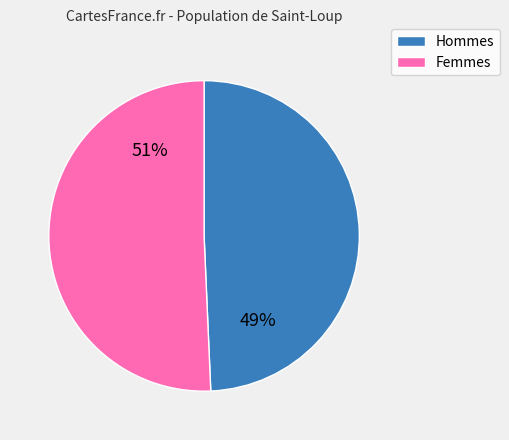

Does any single category account for the majority?

Yes